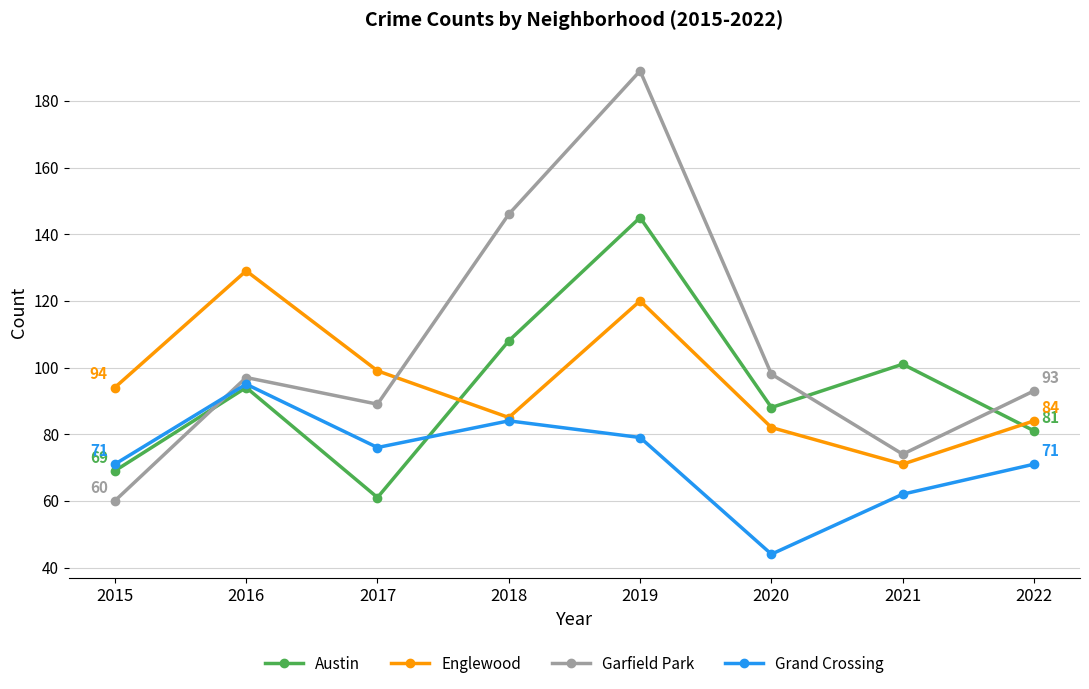

Which series has the largest range (max minus min)?

Garfield Park